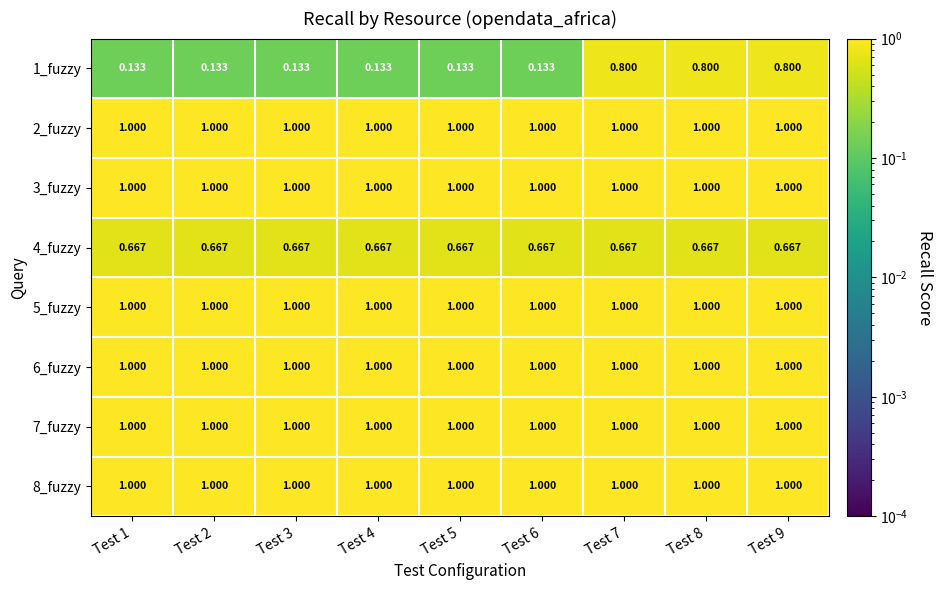

What is the maximum value shown in the chart?

1.0